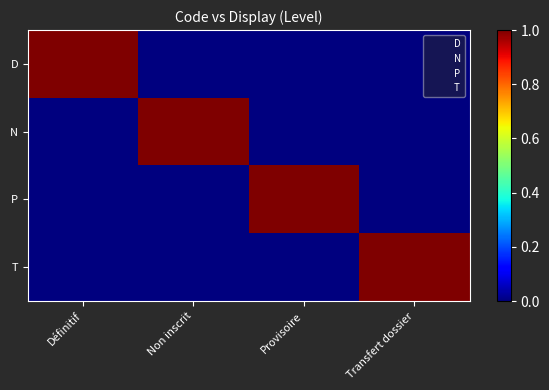

Which series has the largest total across all categories?

D